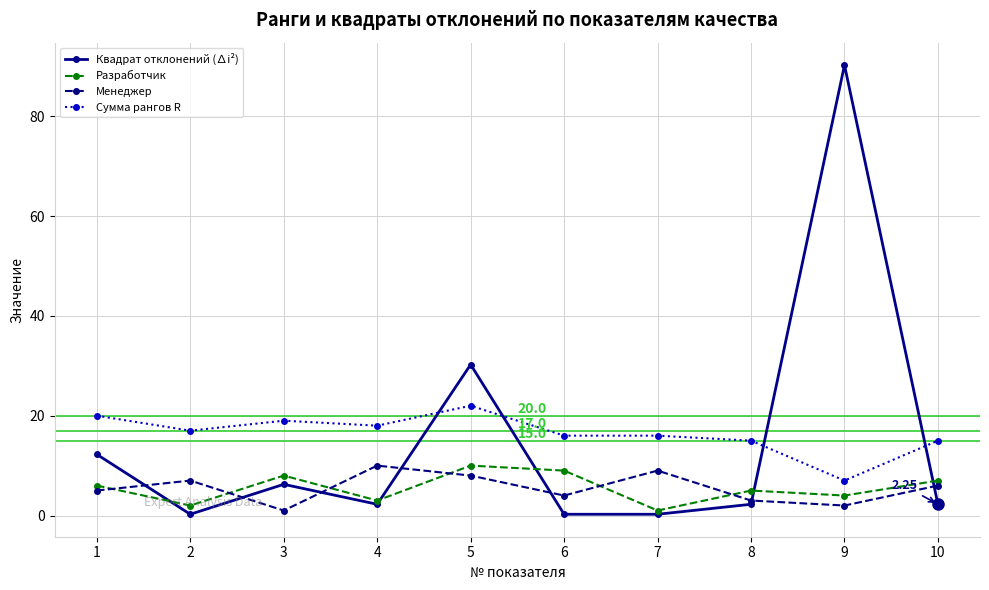

At which category is the sum across all series the highest?

9